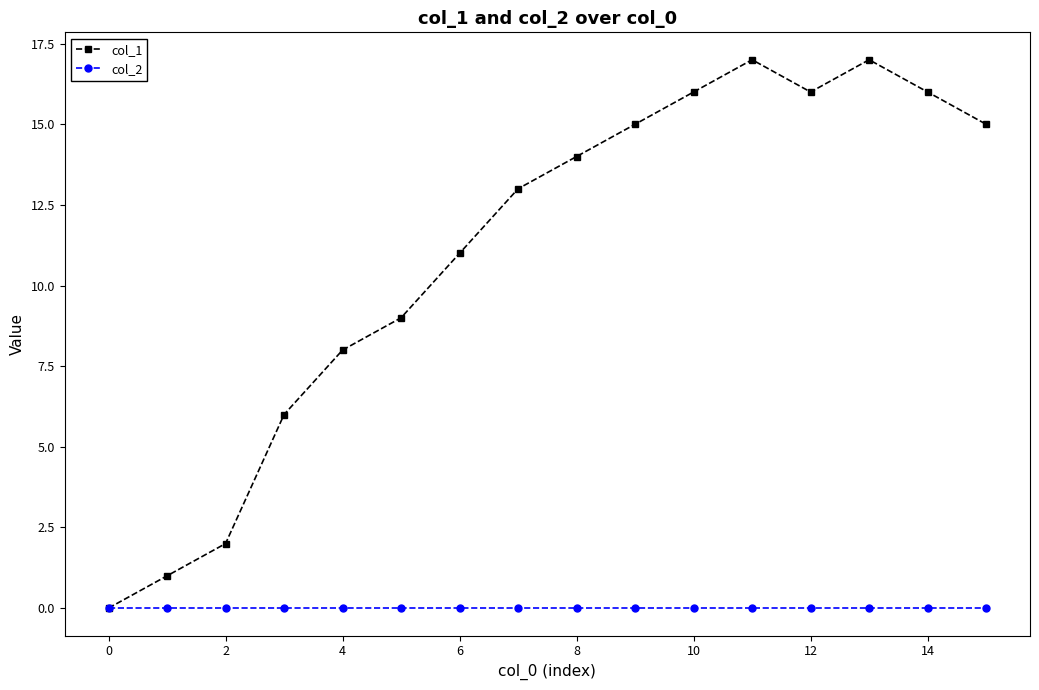

Does the chart display data point markers on the line(s)?

Yes